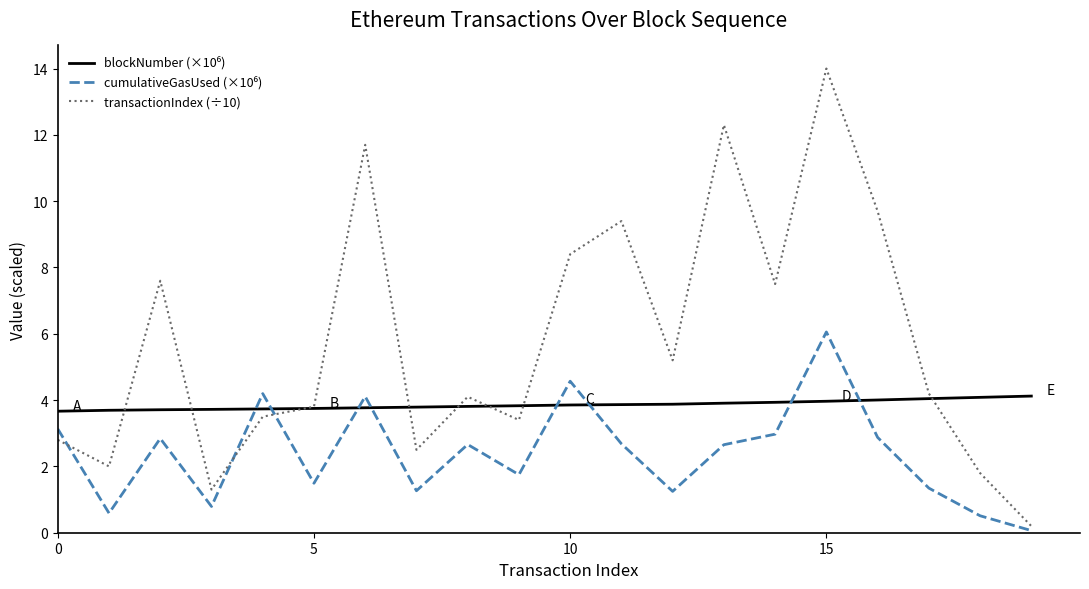

What is the maximum value for transactionIndex (÷10)?

14.0